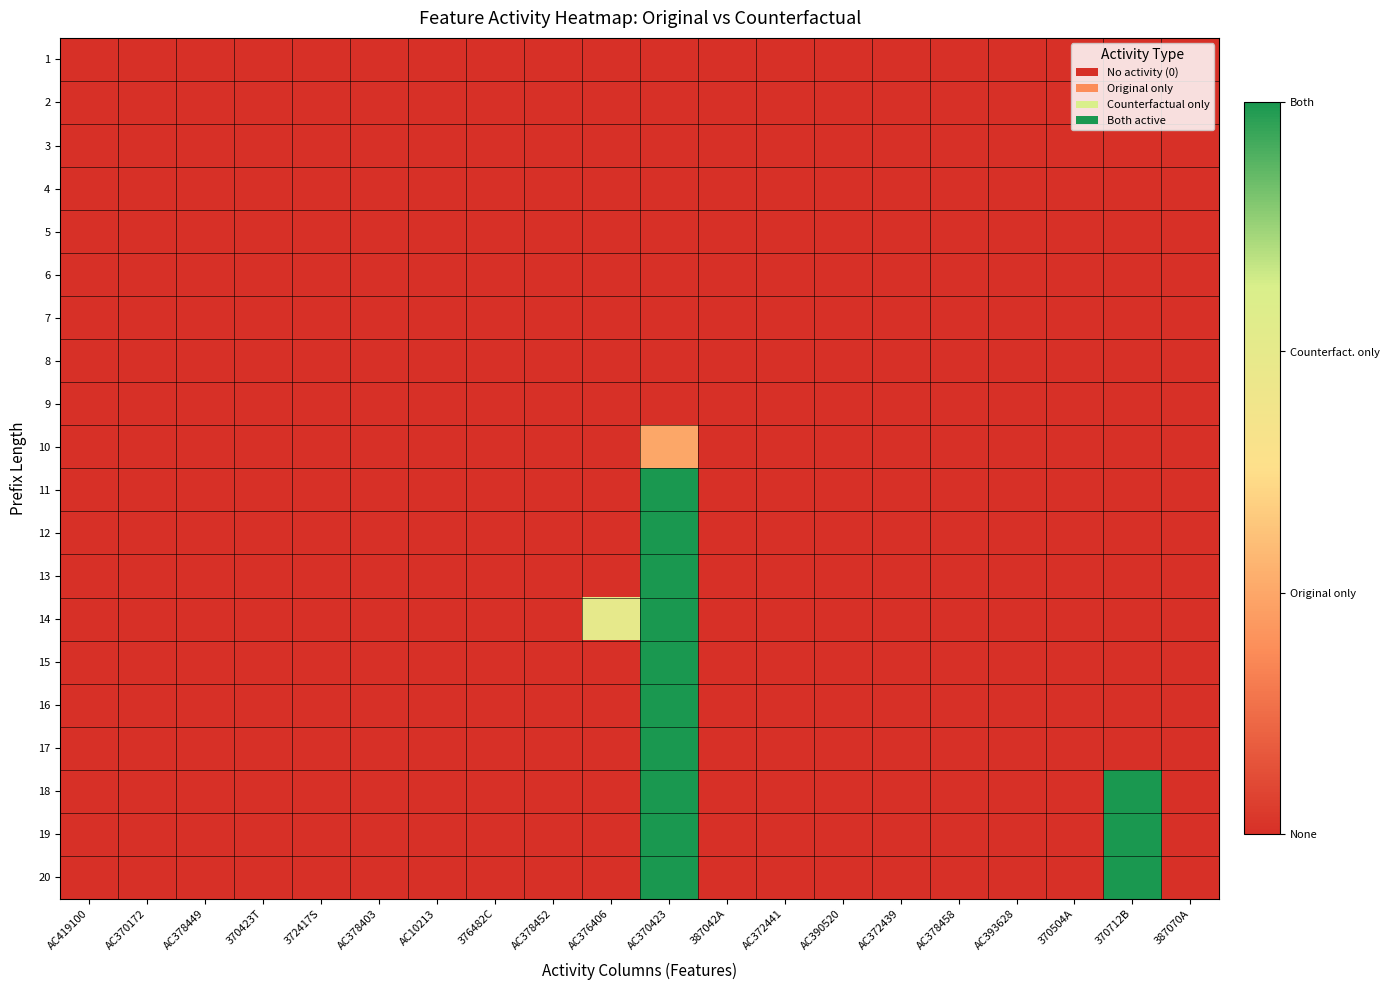

What is the greatest value displayed?

1.0